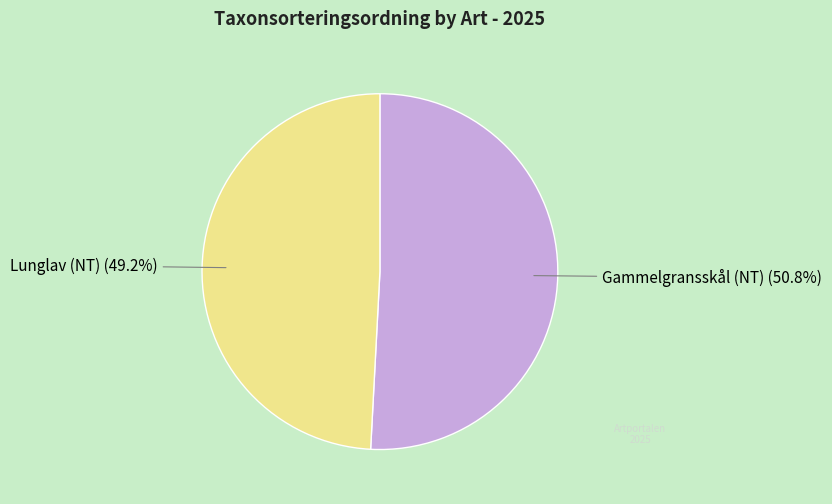

What is the smallest slice in the pie chart?

Lunglav (NT)